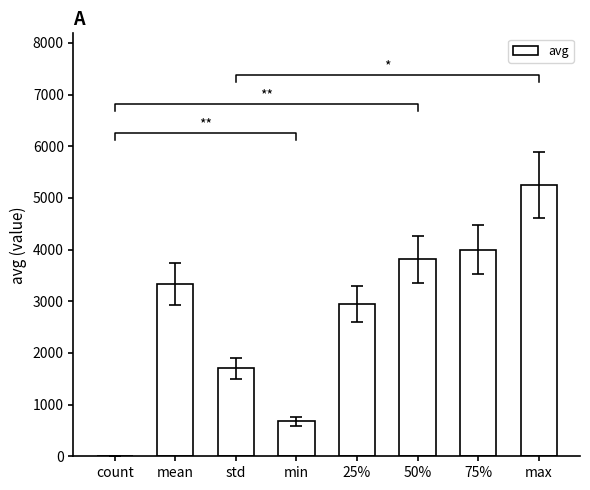

At which label is the value closest to 2627?

25%